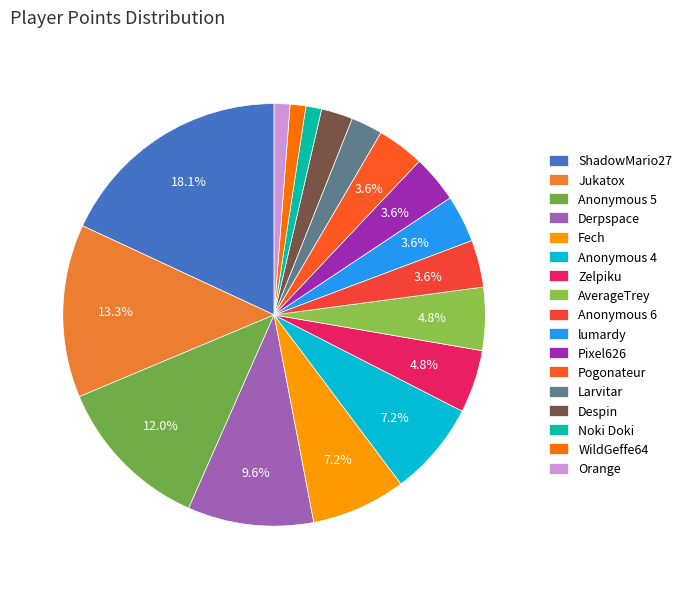

Is there a majority slice in this chart?

No